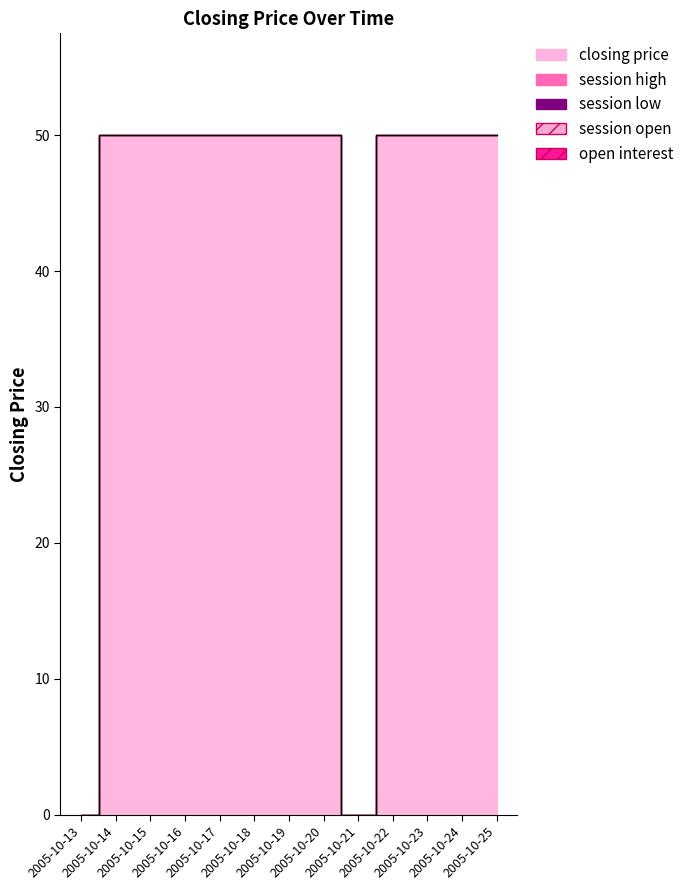

What is the total value across all series at 2005-10-16?

50